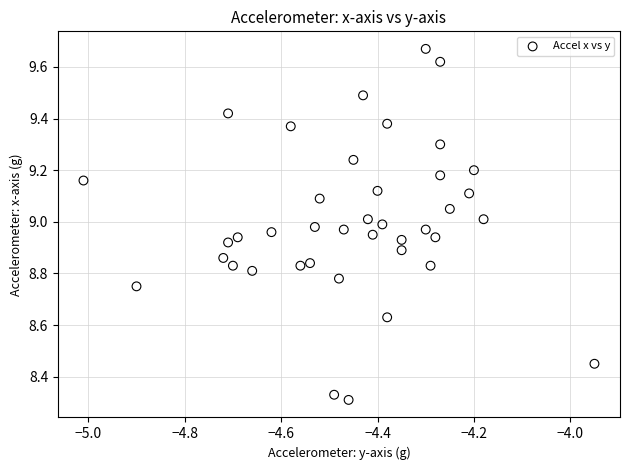

What is the range of Y values (max minus min)?

1.4